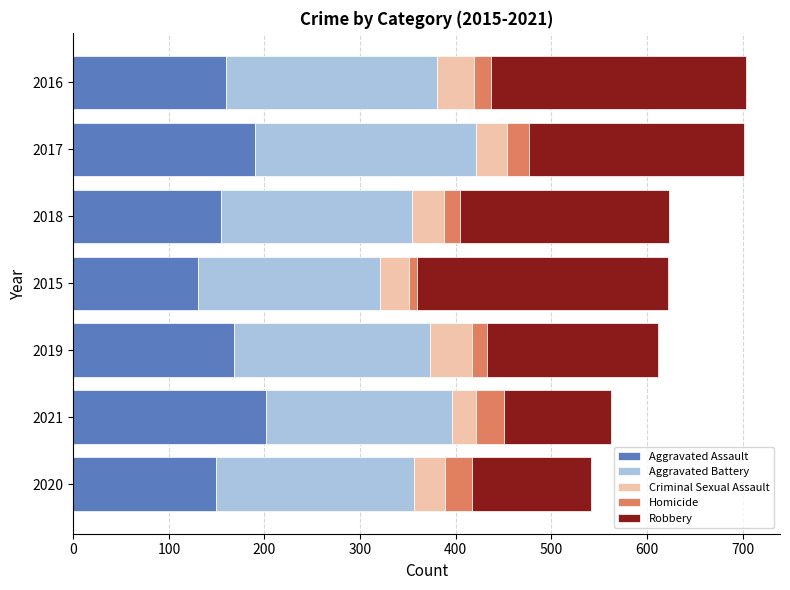

Count the number of data series in this chart.

5